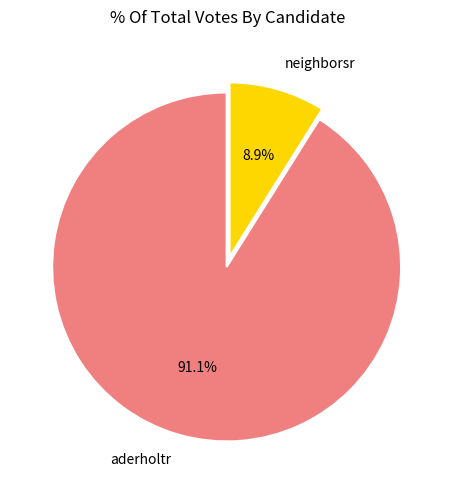

What is the ratio of the value at neighborsr to the value at aderholtr?

0.1